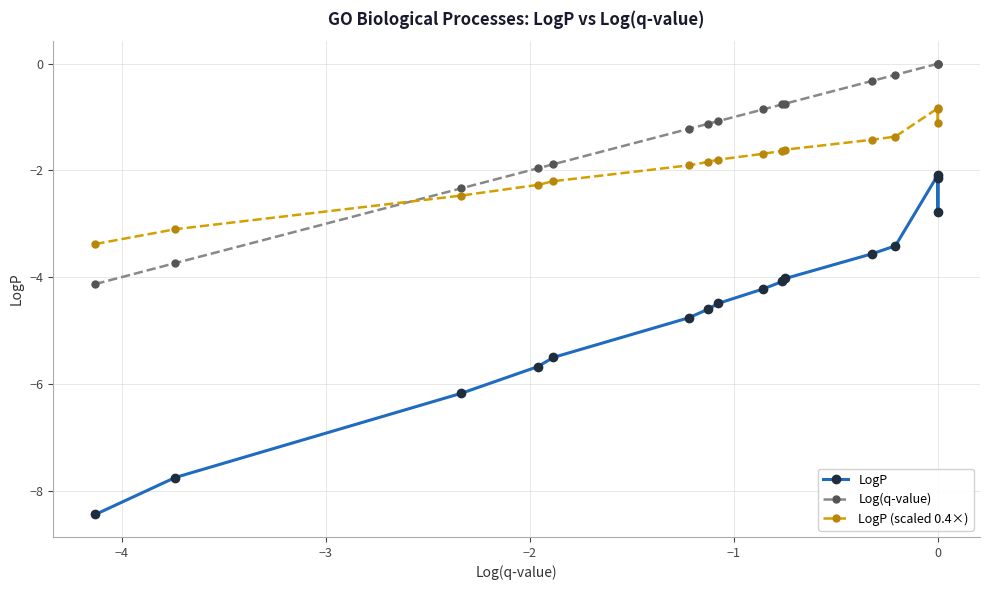

At how many categories does at least one series exceed -5?

16